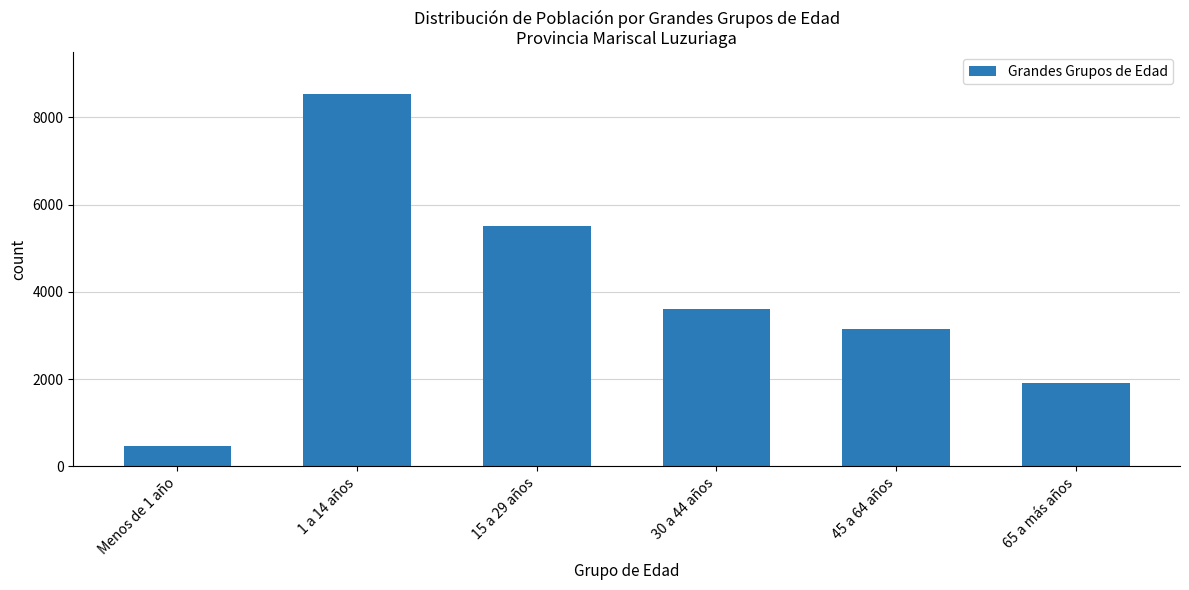

Read the value at 45 a 64 años, to the nearest 50.

3150